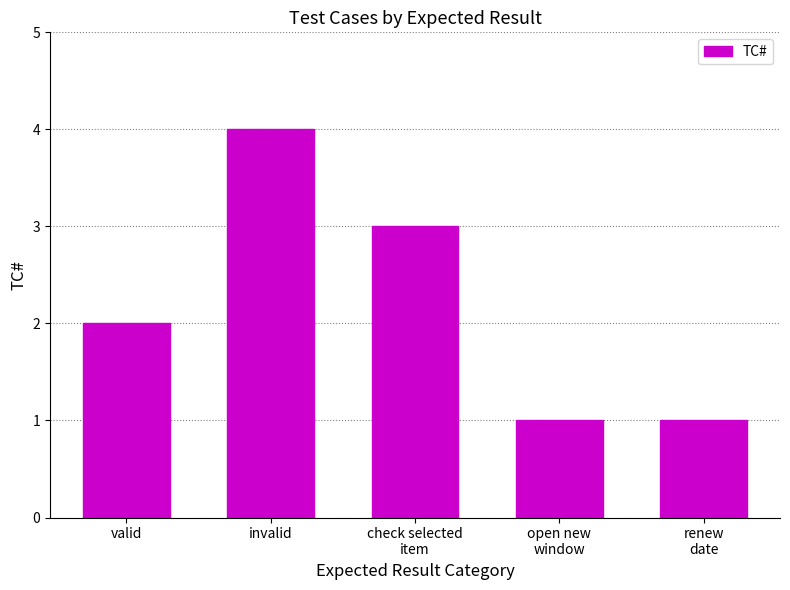

Approximately how many times larger is the value at invalid compared to renew
date?

4.0